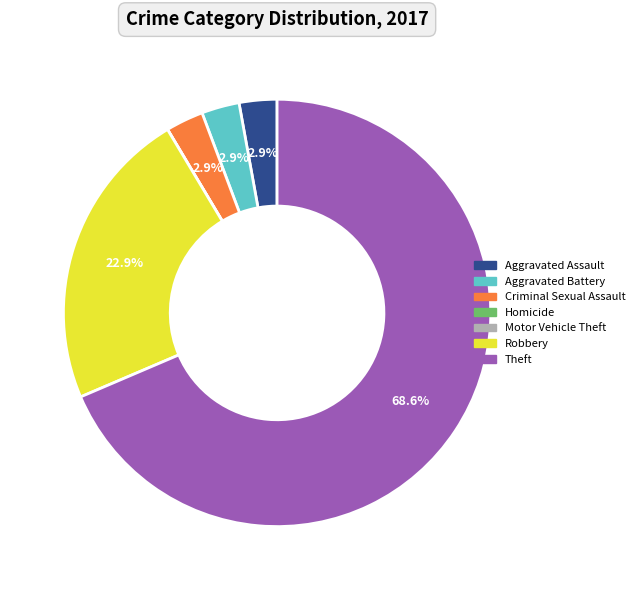

Which slice is the largest?

Theft